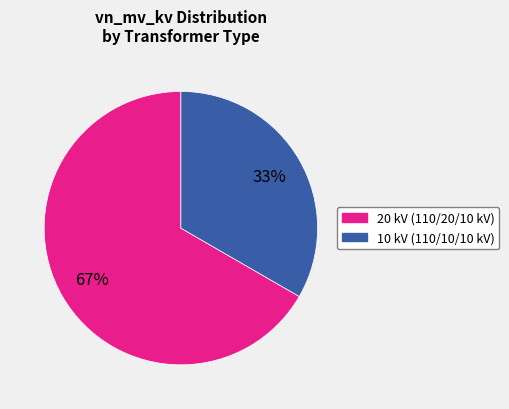

To the nearest percent, what is the average slice percentage?

50%